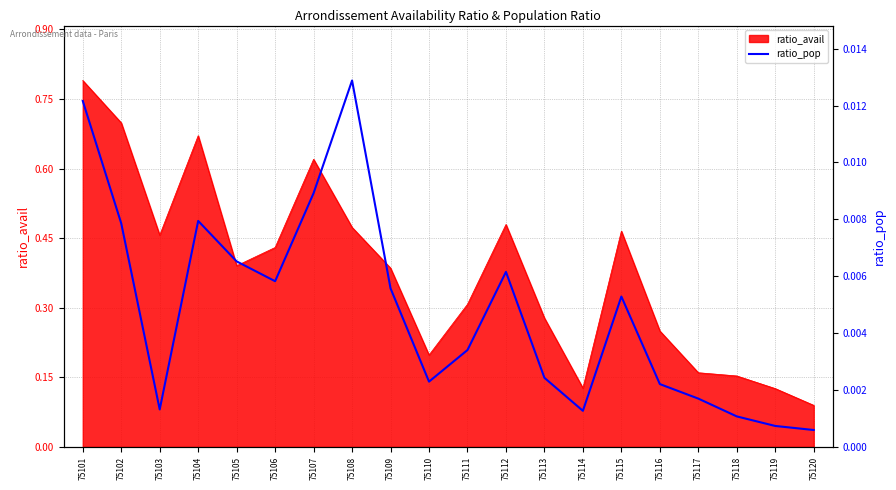

At which label does ratio_avail reach its peak?

75101